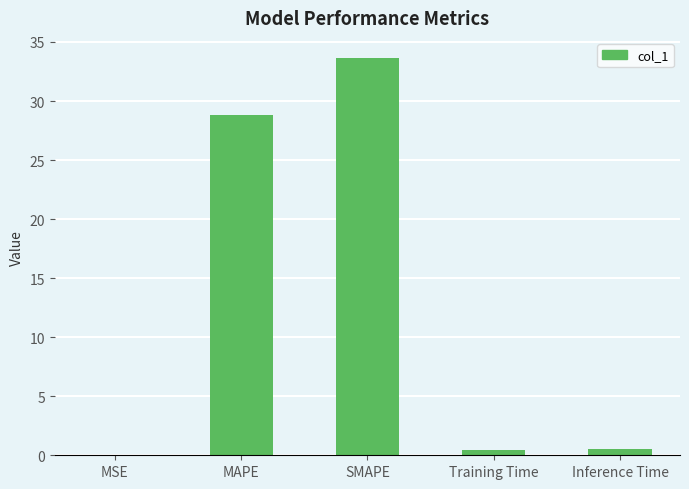

Read the value at MAPE.

28.8